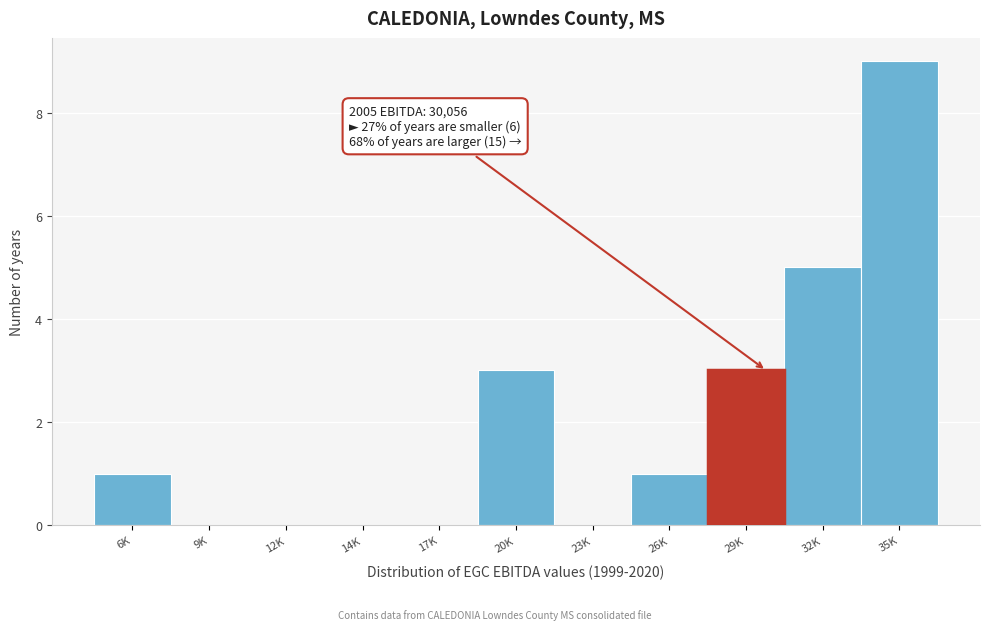

Reading left to right, transcribe all the data shown in this chart.

6K=1	9K=0	12K=0	14K=0	17K=0	20K=3	23K=0	26K=1	29K=3	32K=5	35K=9